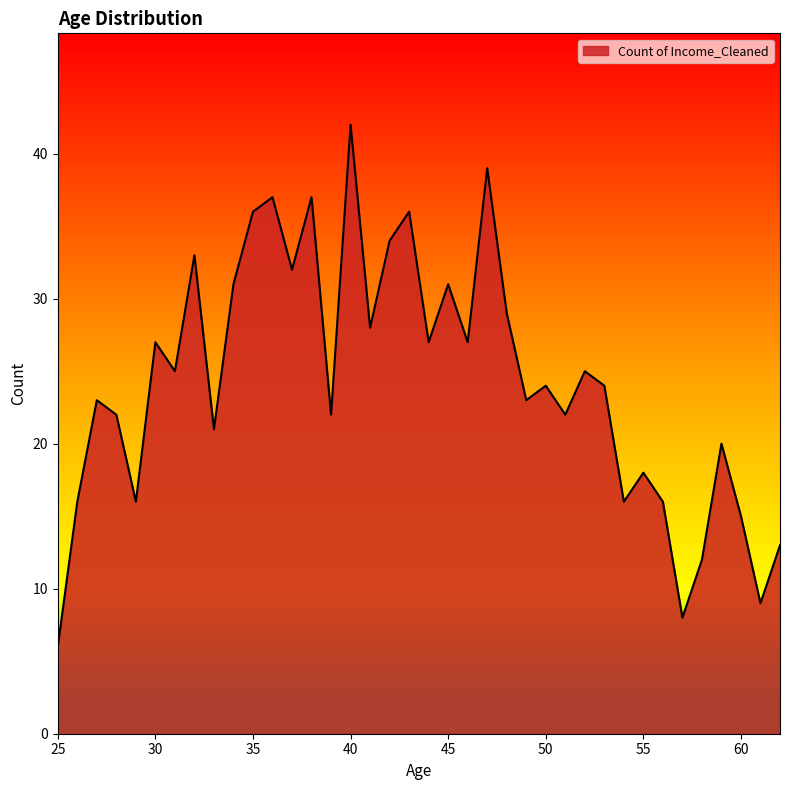

What is the minimum value shown in the chart?

6